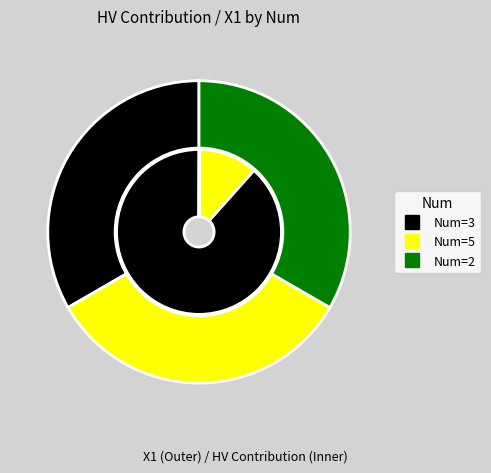

Which has a higher value, values_x1 or 2?

2